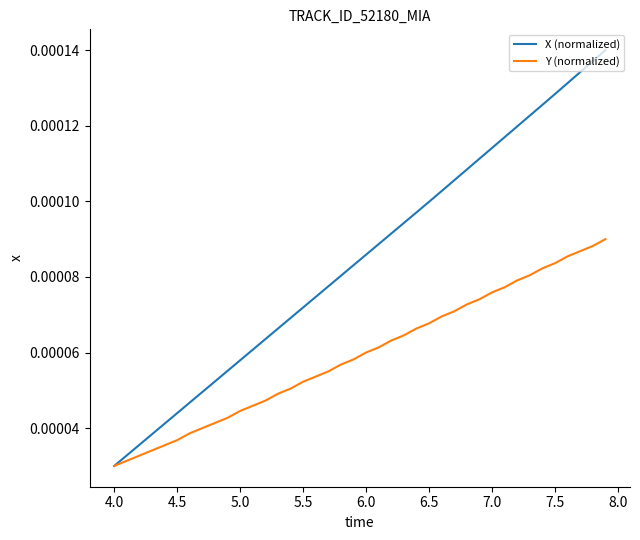

How many Y (normalized) values are between 0 and 1?

40